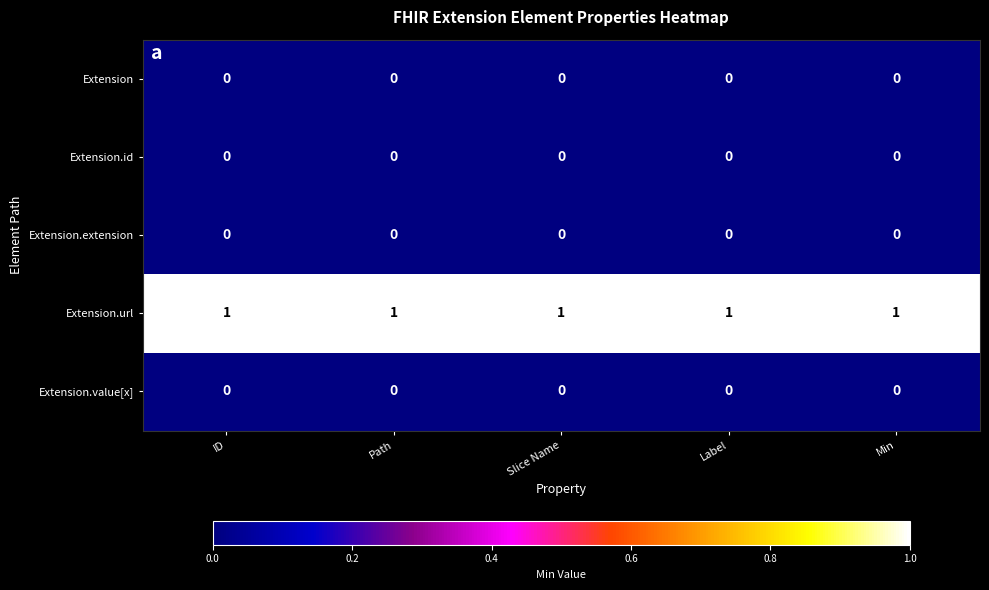

How many distinct data groups are displayed?

5